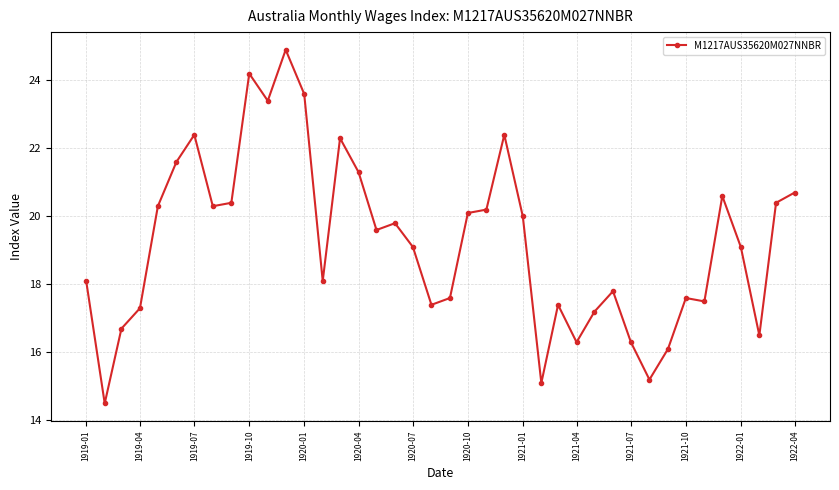

Does the chart have visible grid lines?

Yes